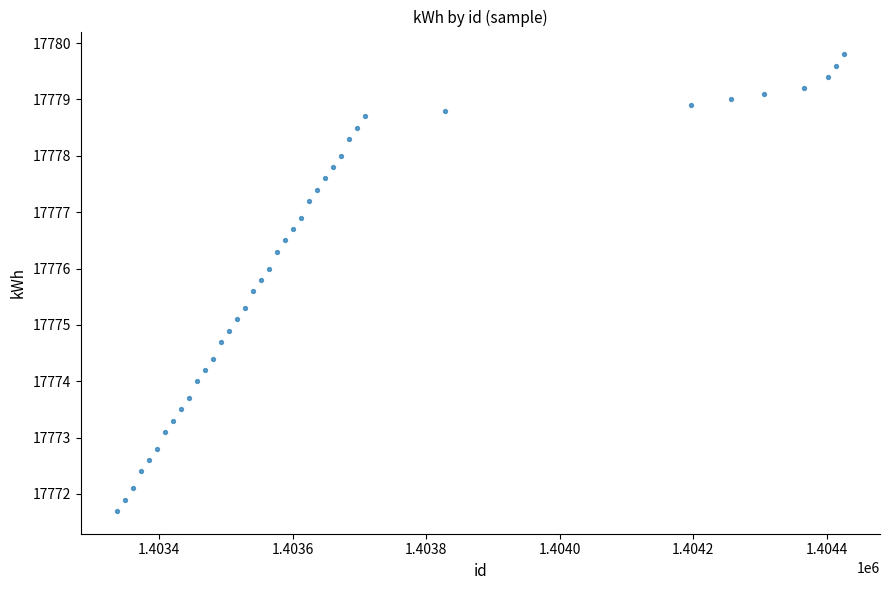

What is the range of X values (max minus min)?

1088.0